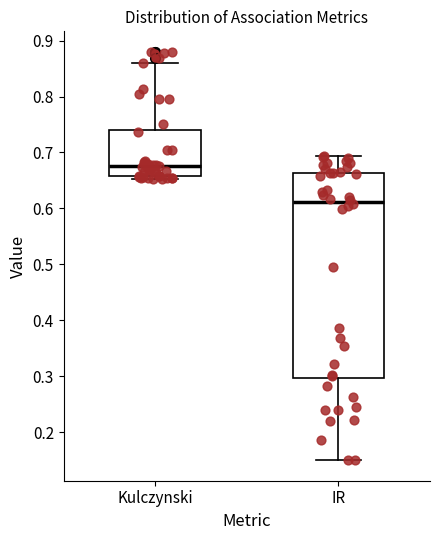

Comparing the boxes themselves (not the whiskers), which one is the tallest?

IR